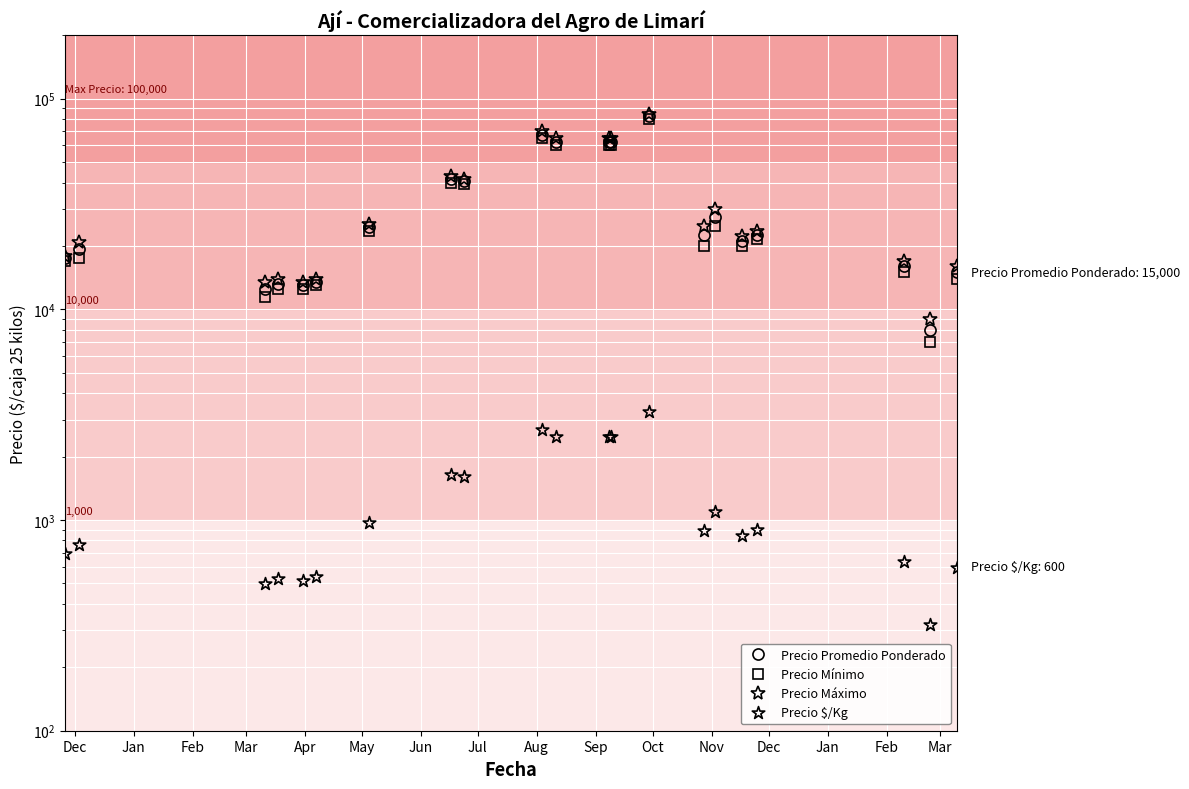

What is the label of the 12th point from the left?

Nov